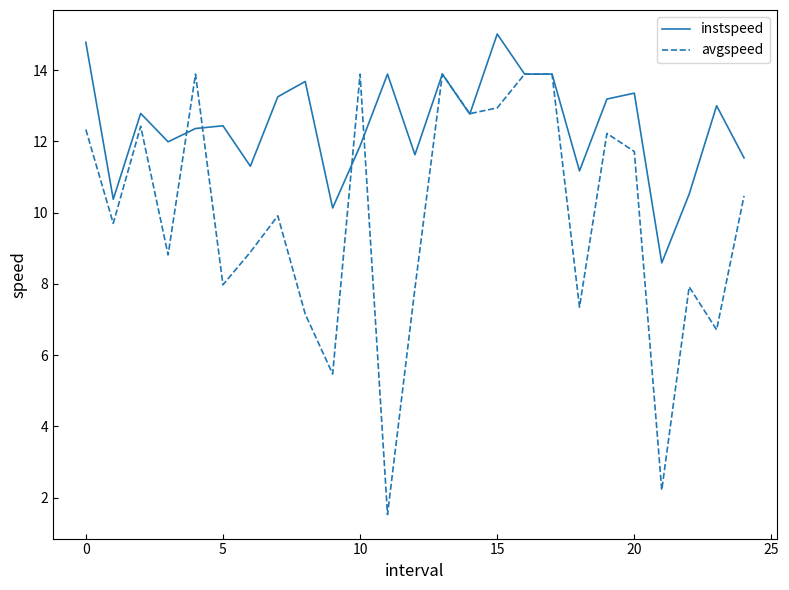

List the series in order of their overall mean, lowest first.

avgspeed, instspeed